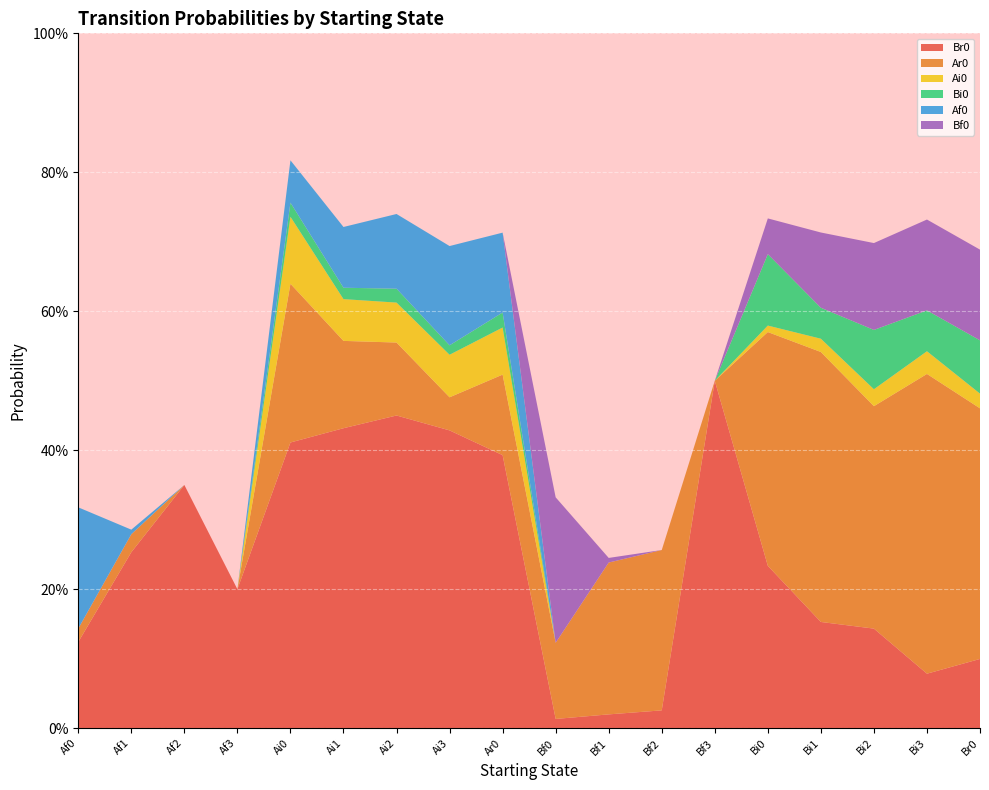

Reading left to right, what are all the values shown in this chart?

Br0: 0.1	0.3	0.3	0.2	0.4	0.4	0.5	0.4	0.4	0.0	0.0	0.0	0.5	0.2	0.2	0.1	0.1	0.1
Ar0: 0.0	0.0	0.0	0.0	0.2	0.1	0.1	0.0	0.1	0.1	0.2	0.2	0.0	0.3	0.4	0.3	0.4	0.4
Ai0: 0.0	0.0	0.0	0.0	0.1	0.1	0.1	0.1	0.1	0.0	0.0	0.0	0.0	0.0	0.0	0.0	0.0	0.0
Bi0: 0.0	0.0	0.0	0.0	0.0	0.0	0.0	0.0	0.0	0.0	0.0	0.0	0.0	0.1	0.0	0.1	0.1	0.1
Af0: 0.2	0.0	0.0	0.0	0.1	0.1	0.1	0.1	0.1	0.0	0.0	0.0	0.0	0.0	0.0	0.0	0.0	0.0
Bf0: 0.0	0.0	0.0	0.0	0.0	0.0	0.0	0.0	0.0	0.2	0.0	0.0	0.0	0.1	0.1	0.1	0.1	0.1